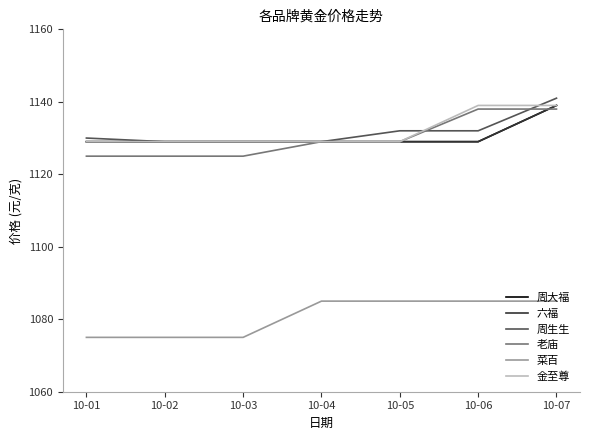

What is the greatest value displayed?

1141